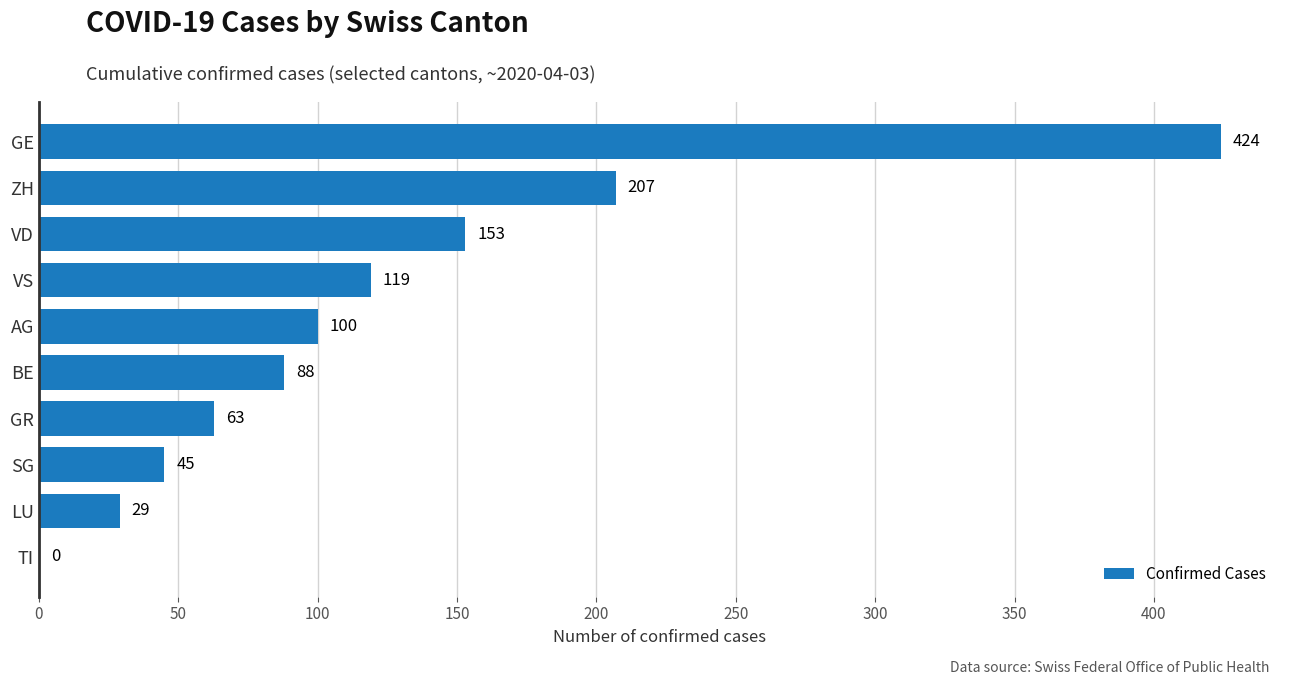

What is the greatest value displayed?

424